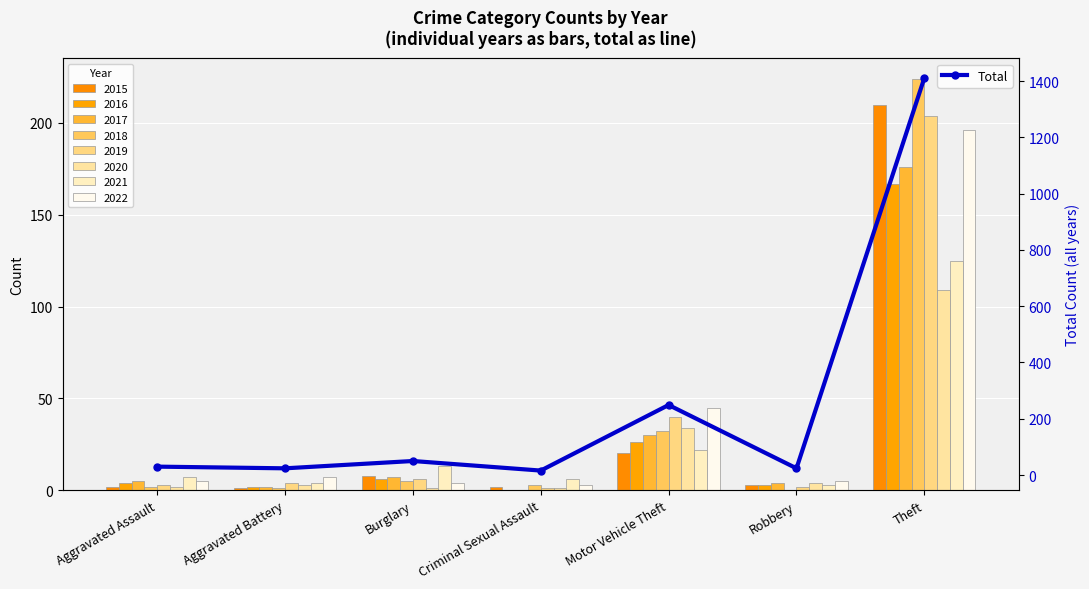

What is the sum of the values at Aggravated Assault and Robbery?

54